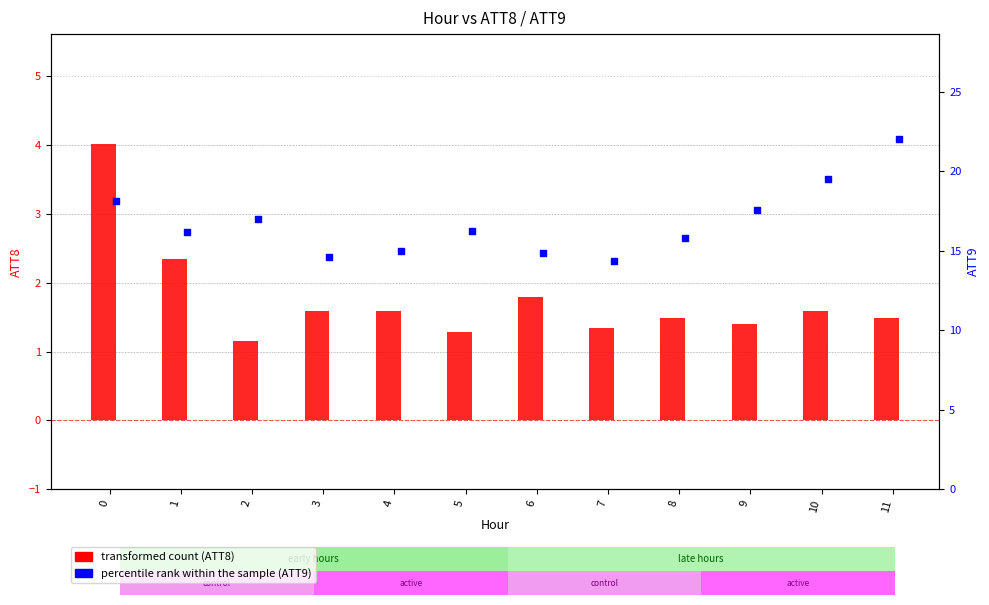

Which series has the largest Y range (max minus min)?

percentile rank (ATT9)